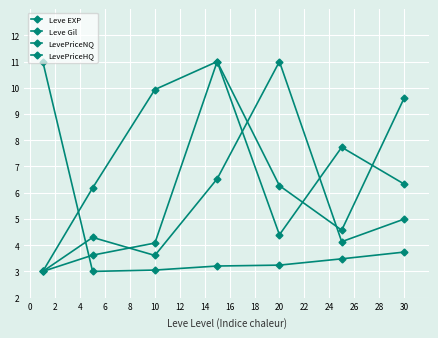

How many categories are shown in the chart?

7